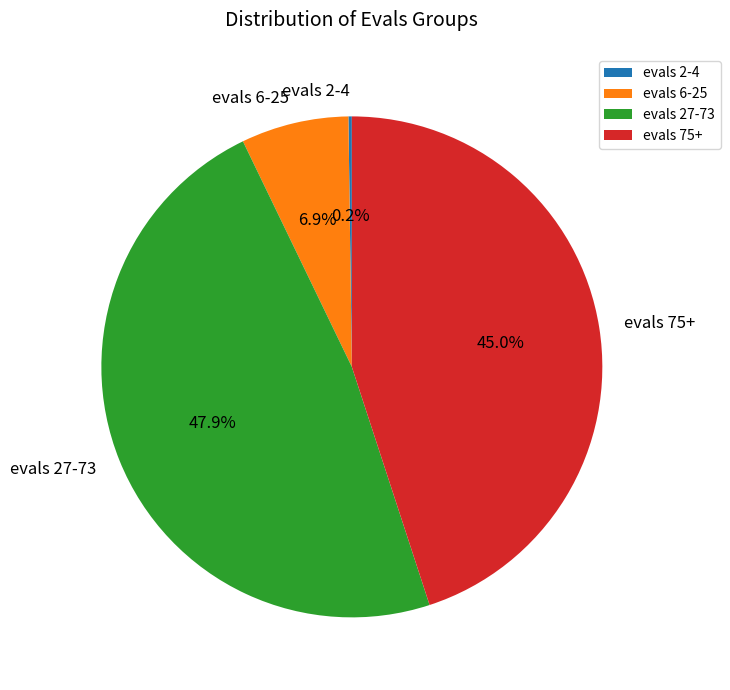

Which slice is the largest?

evals 27-73